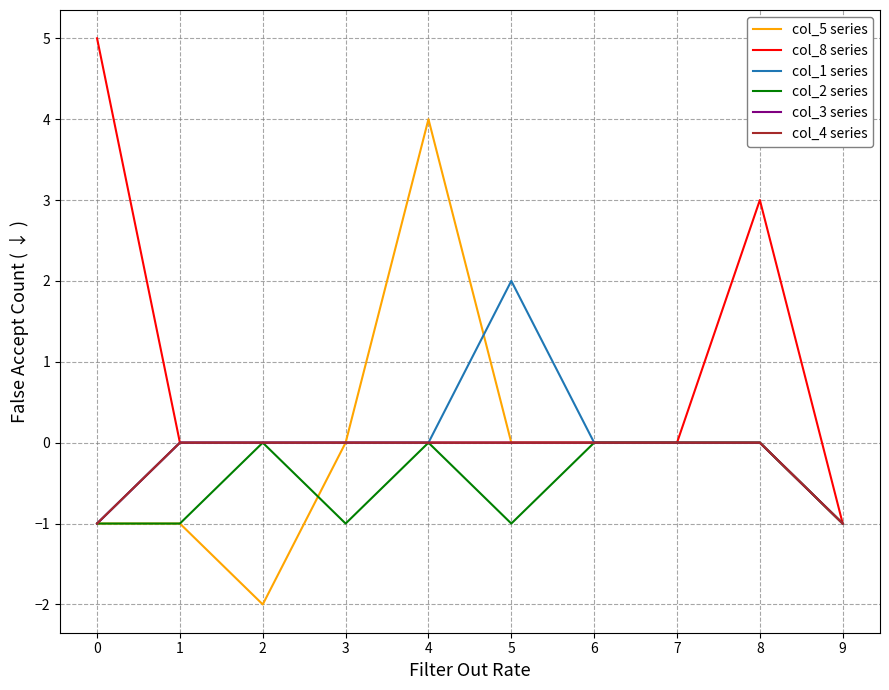

What is the value of the col_5 series point at the 10th from the left?

-1